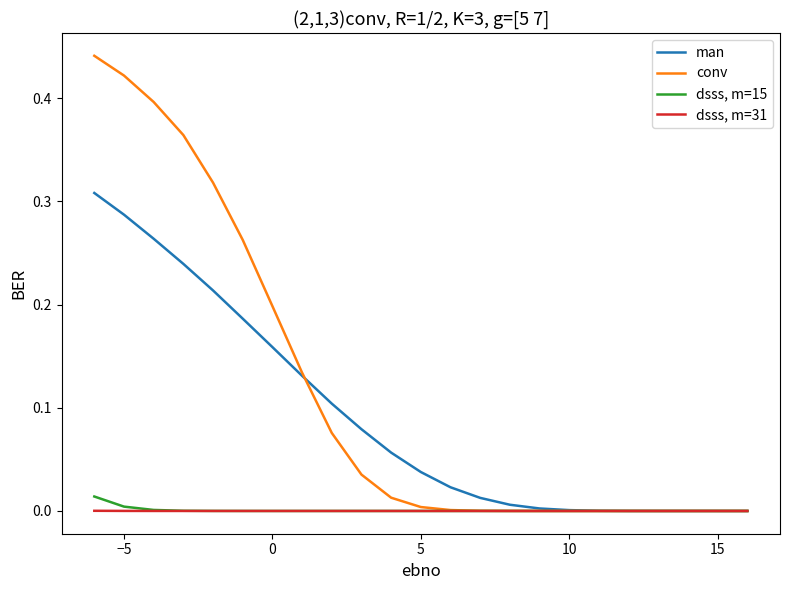

Which series has the largest range (max minus min)?

conv